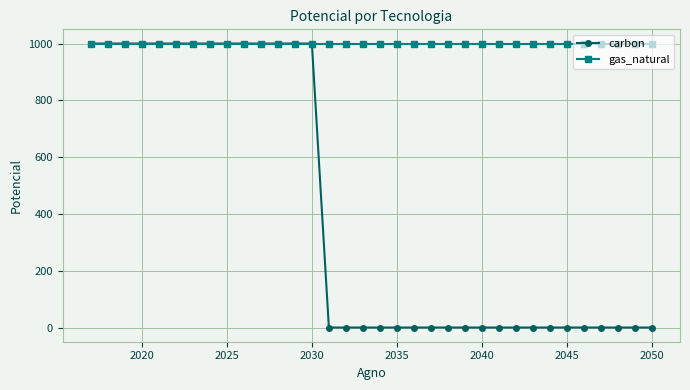

What is the value of the gas_natural point at the 25th from the left?

1000